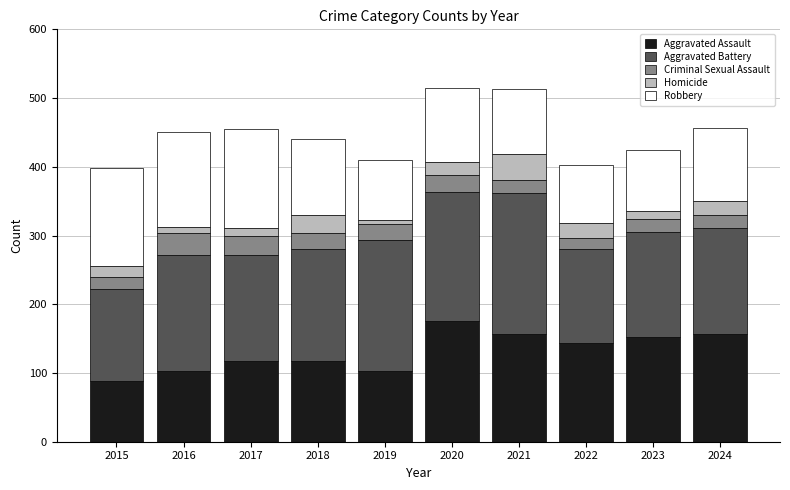

What is the total value across all series at 2018?

440